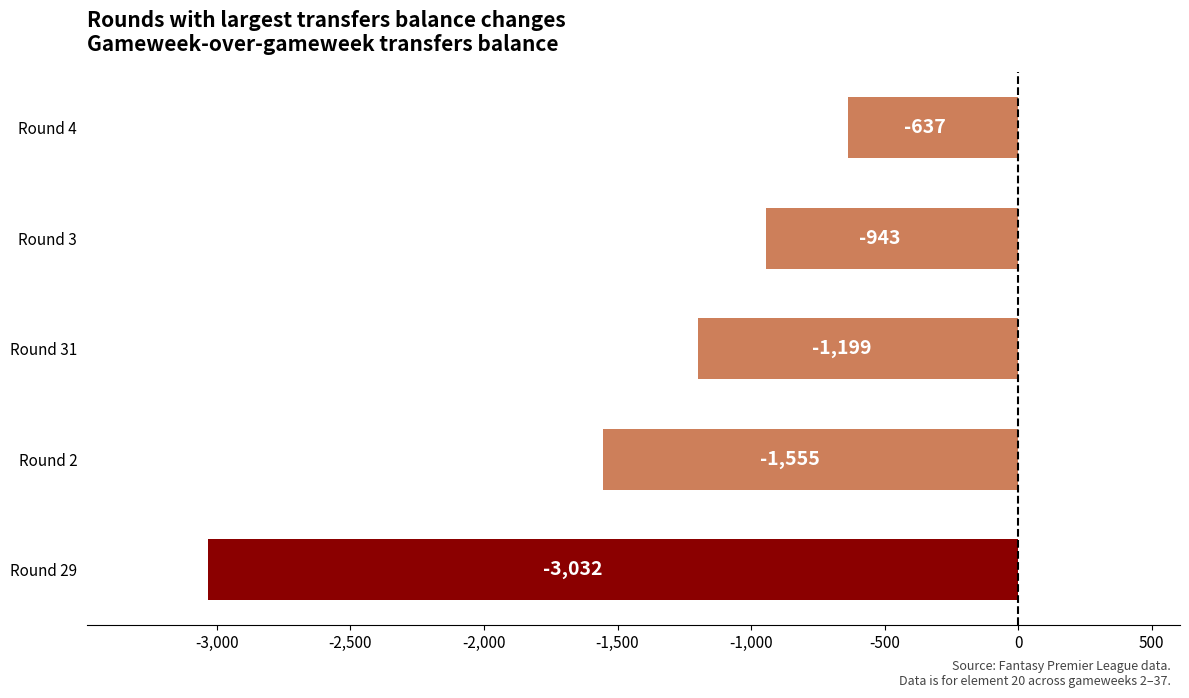

Rank the categories by value from lowest to highest.

Round 29, Round 2, Round 31, Round 3, Round 4